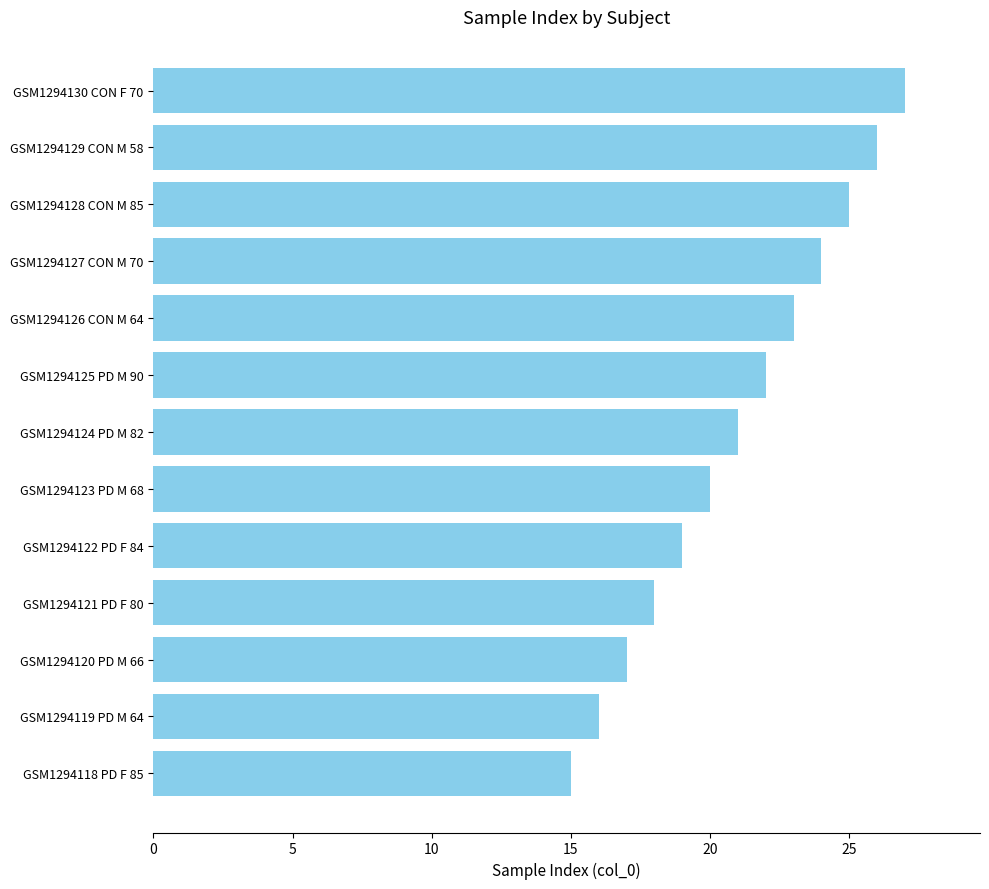

At which label is the value closest to 21?

GSM1294124 PD M 82